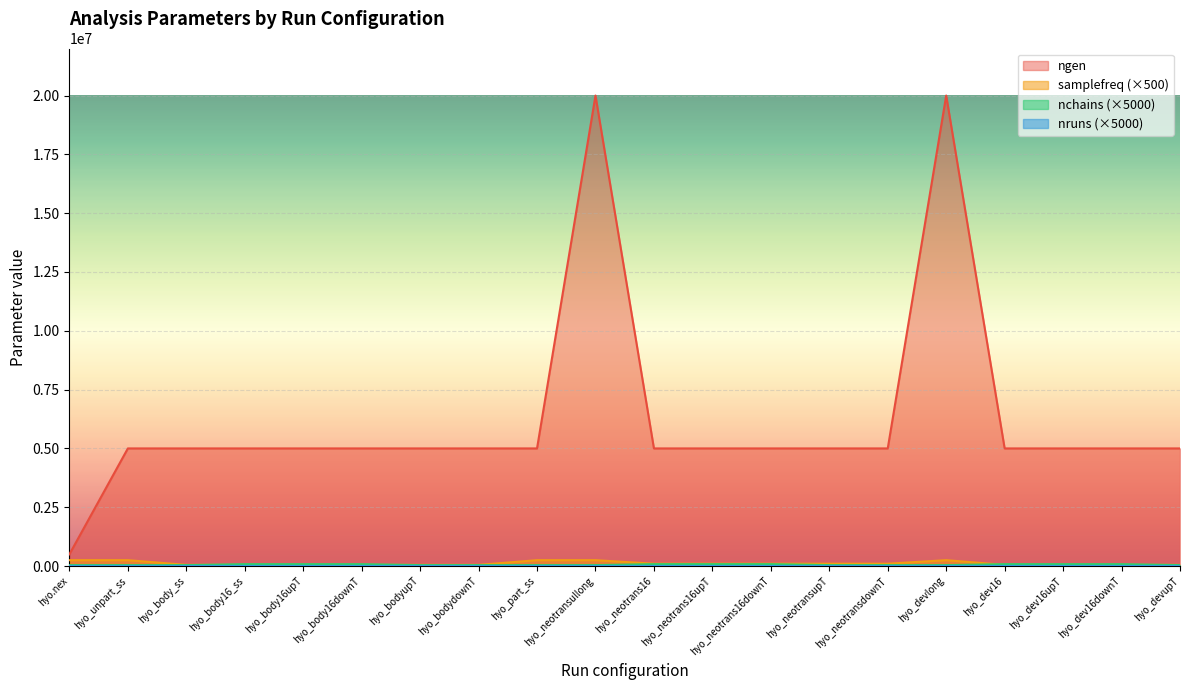

What is the average value of the samplefreq series?

112500